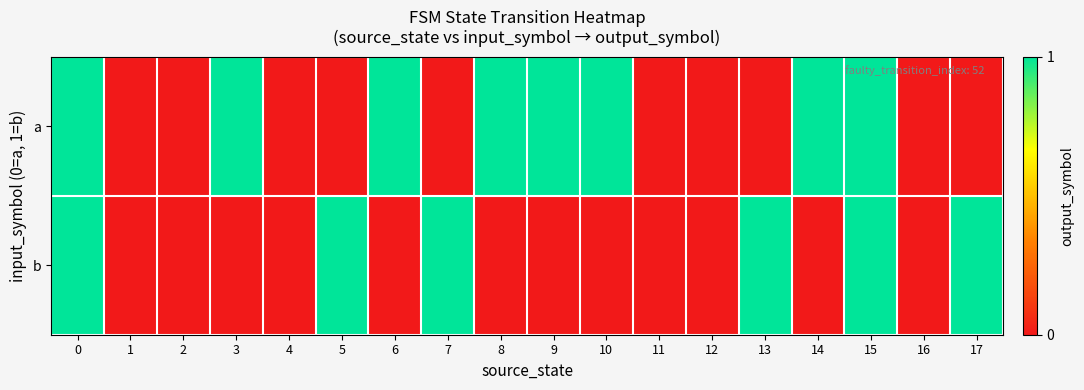

At how many categories does at least one series exceed 0?

12